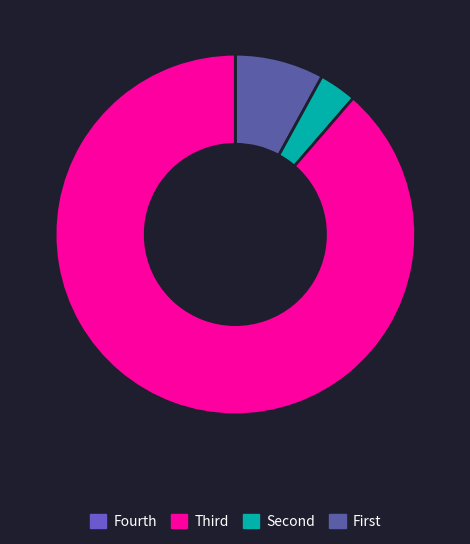

Does any single category account for the majority?

Yes